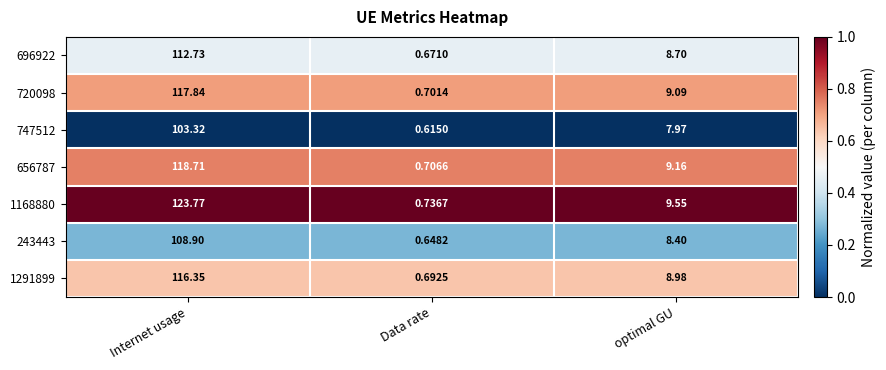

Which series has the largest range (max minus min)?

1168880